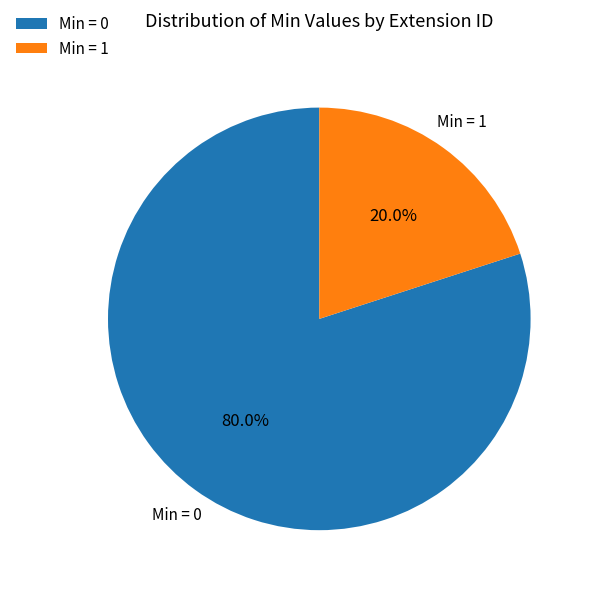

To the nearest percent, what is the average slice percentage?

50%